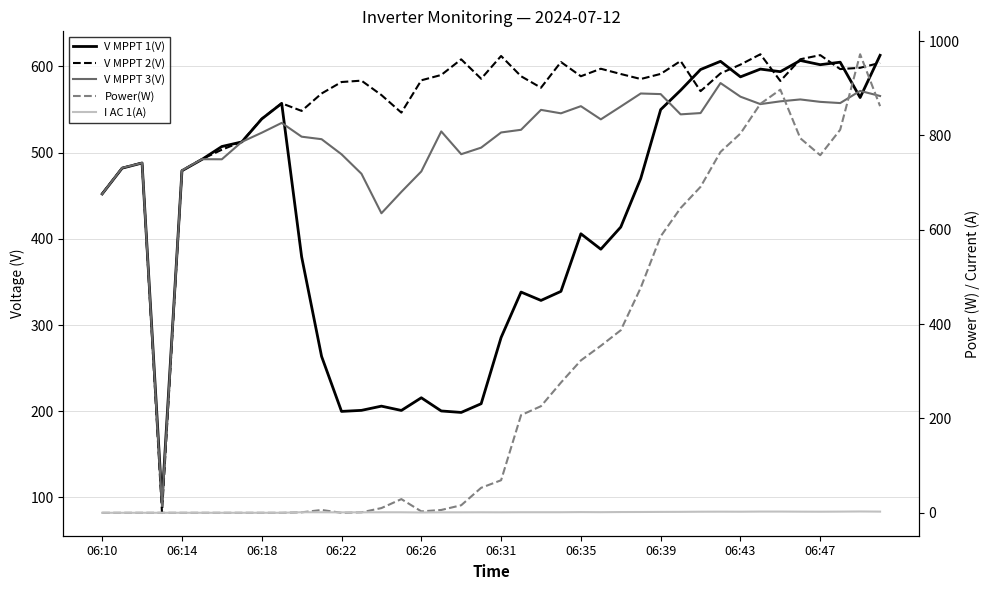

At 27, list the series in order from smallest to largest.

I AC 1(A), V MPPT 1(V), Power(W), V MPPT 3(V), V MPPT 2(V)